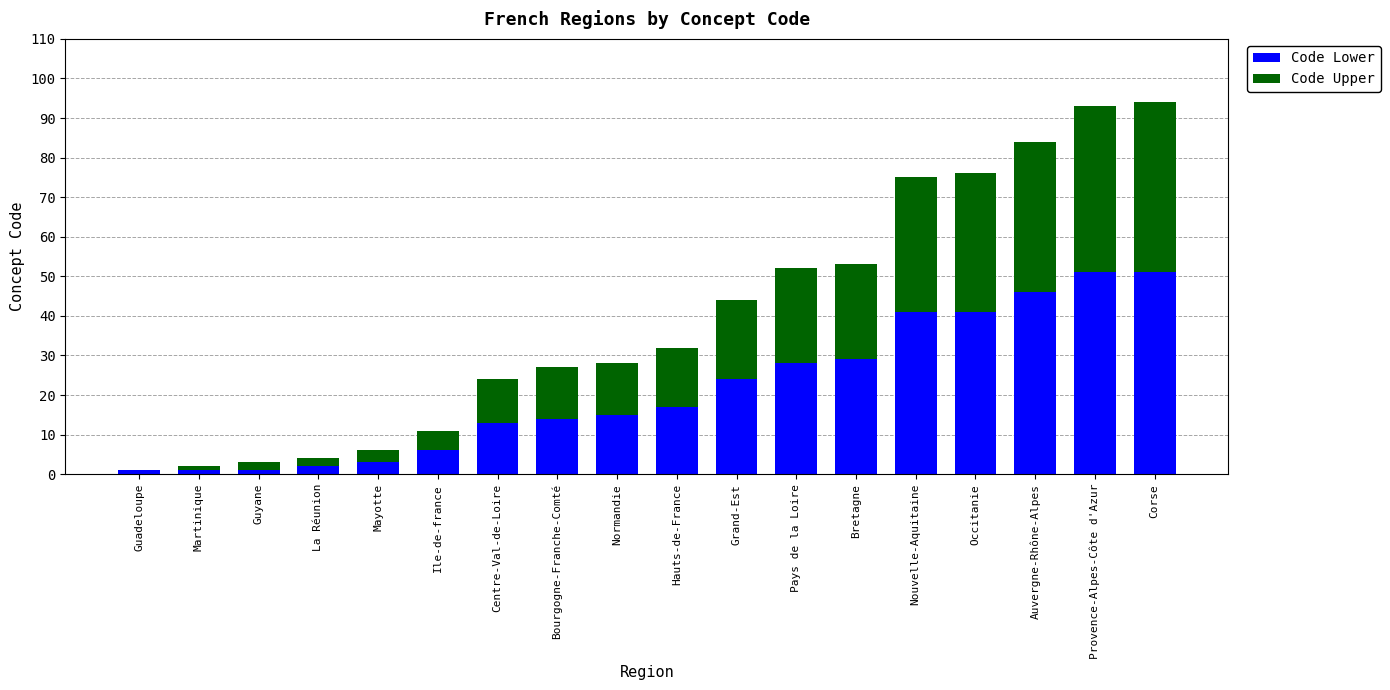

What is the total value across all series at Corse?

94